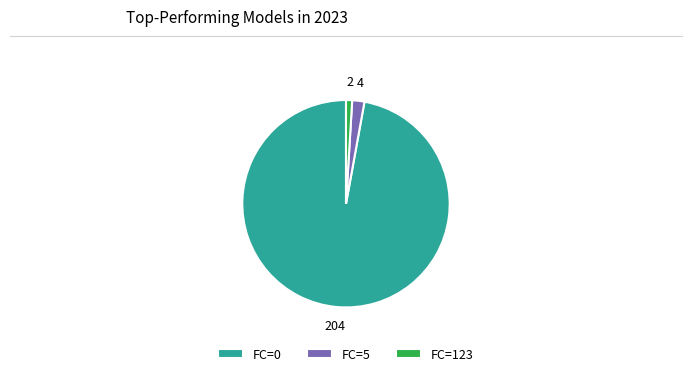

Which has a higher value, FC=5 or FC=123?

FC=5